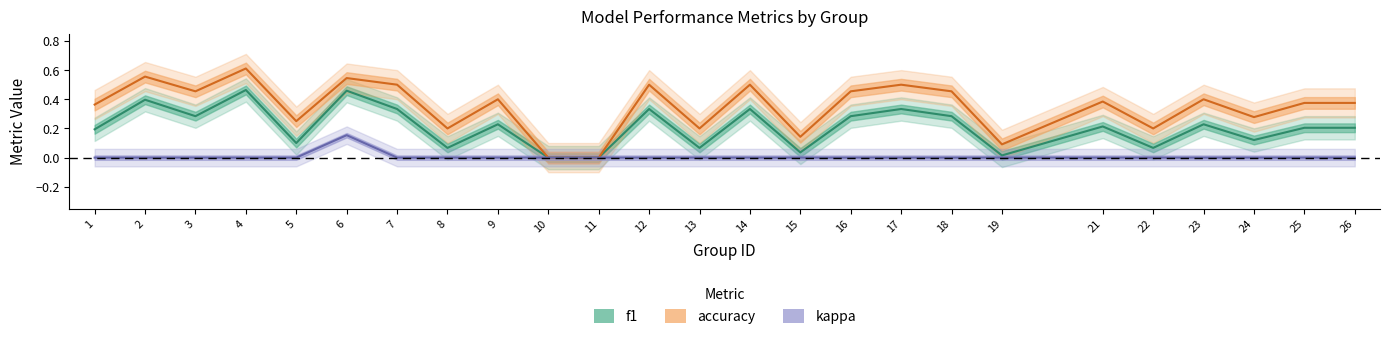

At which category does f1 reach its first local valley?

3